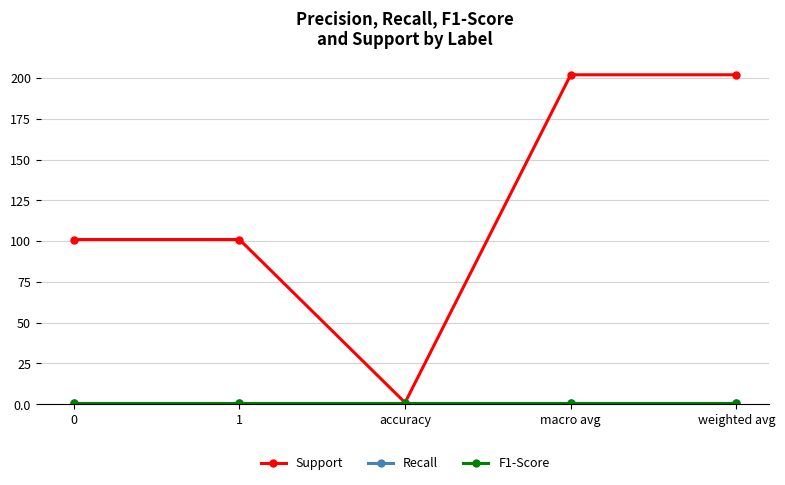

Is this an area chart (filled region under the line)?

No